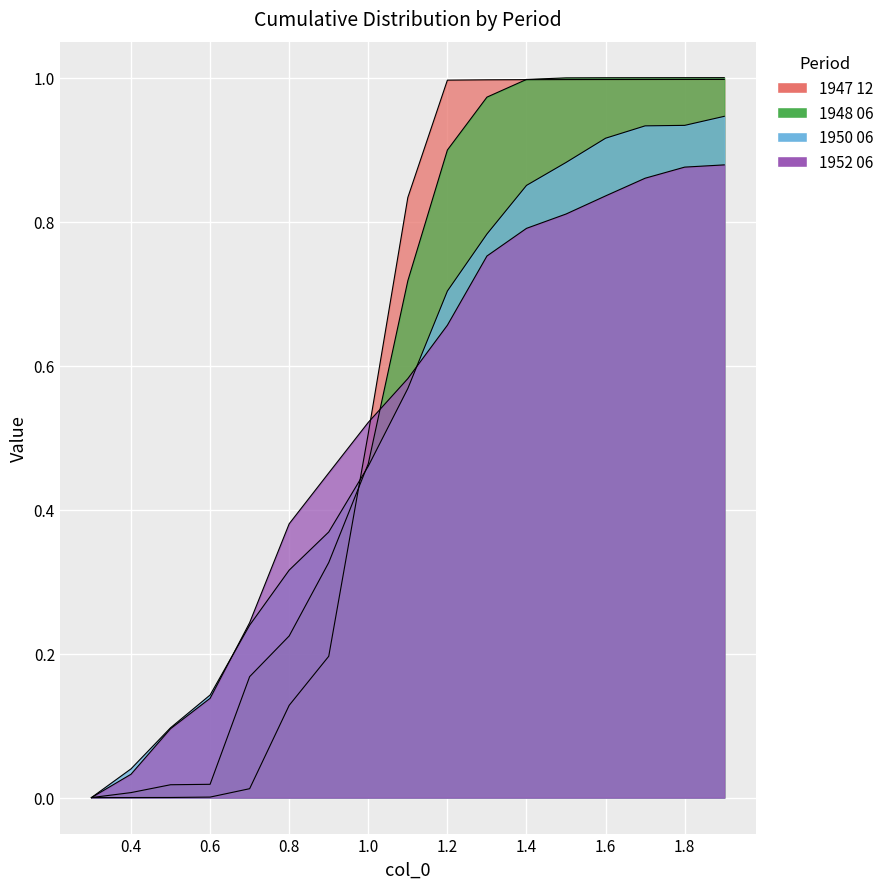

What is the difference between the maximum and second lowest values in the 1947 12 series?

1.0